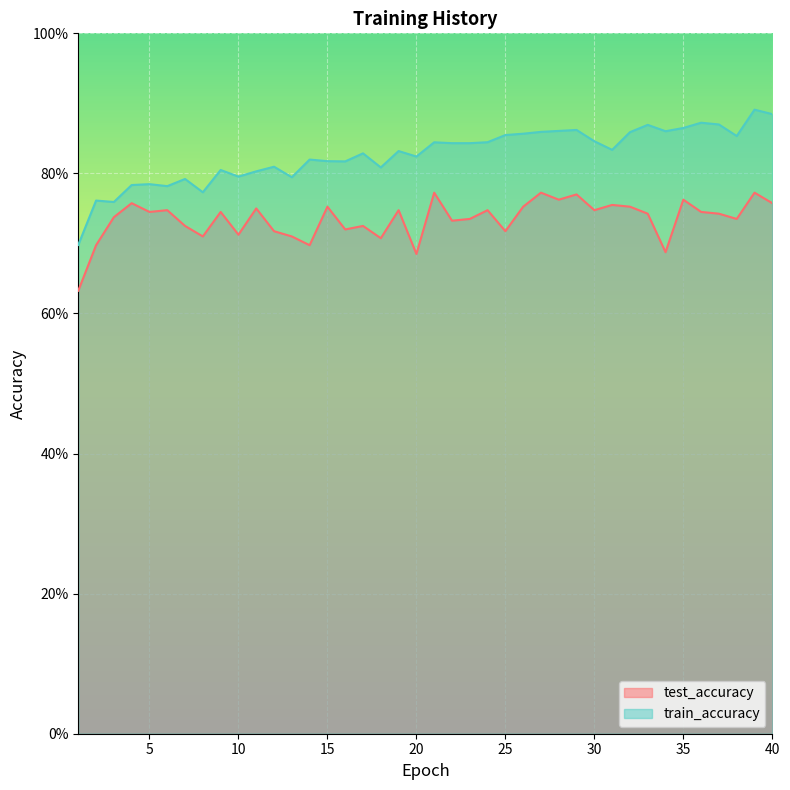

How many interior local valleys does the train_accuracy series have?

12